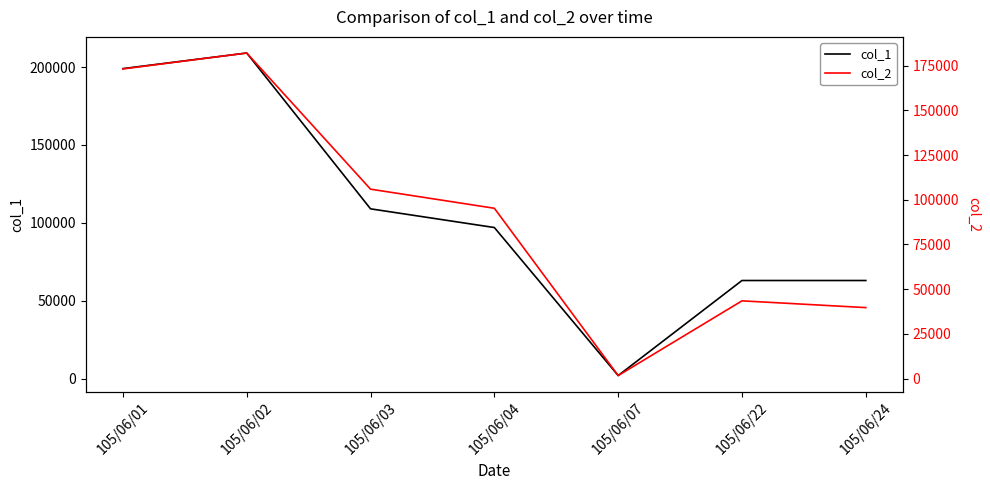

What is the minimum value shown in the chart?

1700